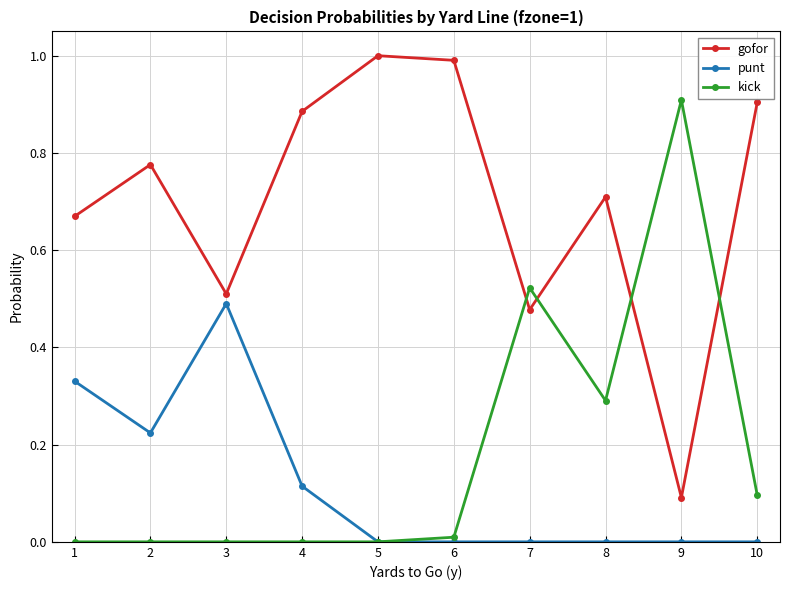

What is the sum of all kick values?

1.8